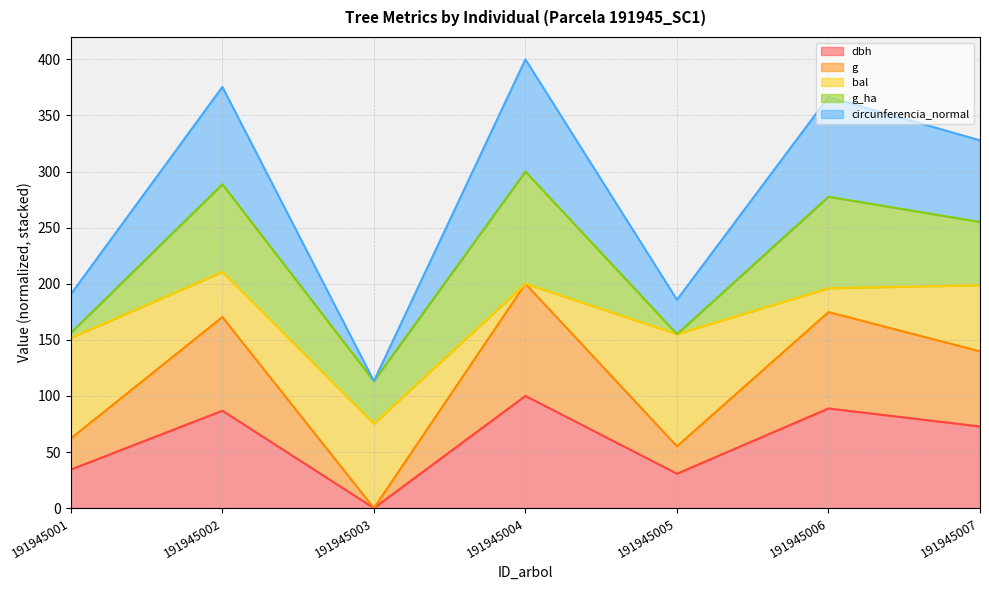

At which label does circunferencia_normal reach its minimum?

191945003